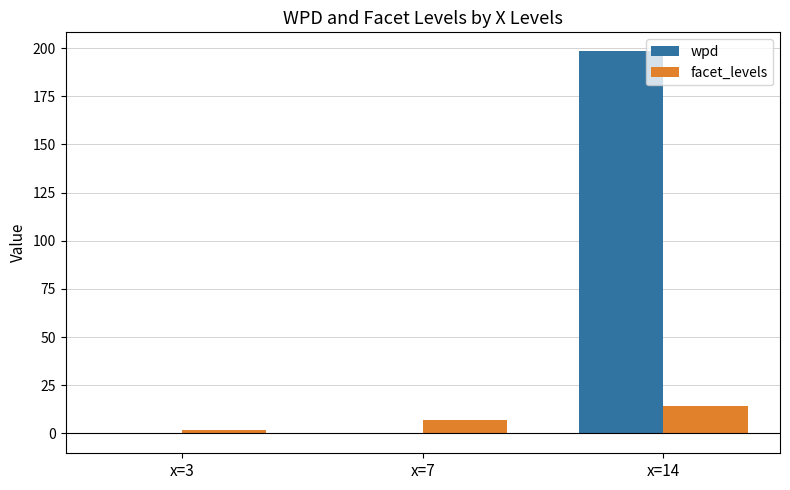

Which label corresponds to the largest value in the chart?

x=14